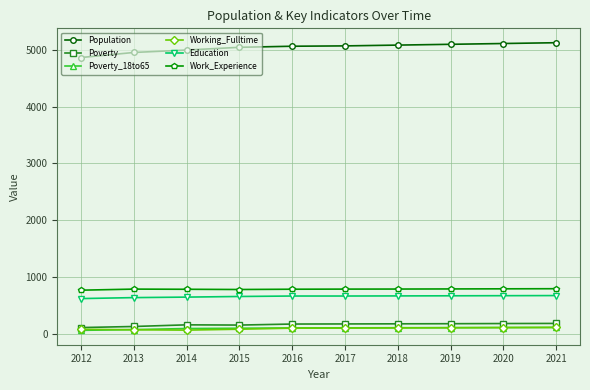

What is the approximate value of Education at 2018, to the nearest 5?

665